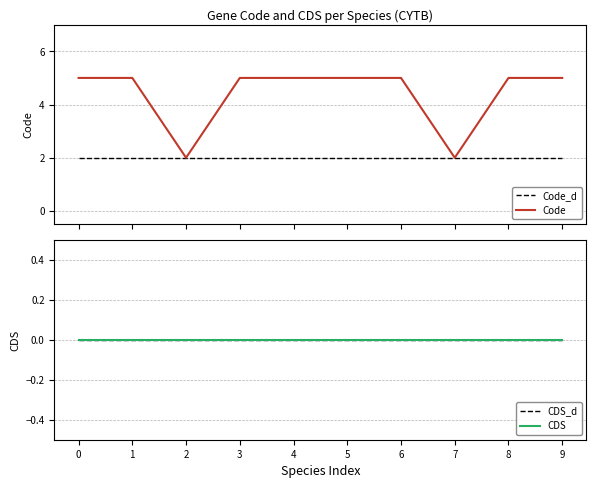

Rank the series by their maximum value, from highest to lowest.

Code, Code_d, CDS_d, CDS